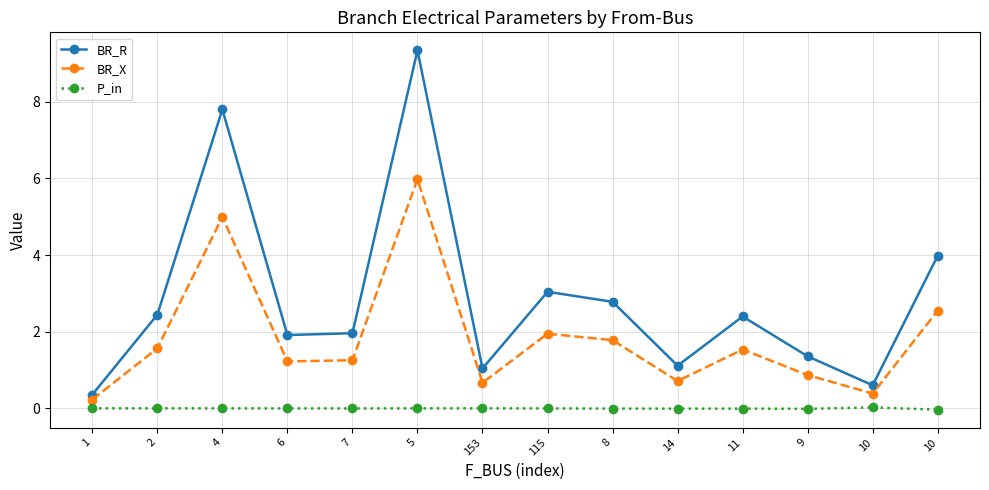

What value does the BR_R series have at 9?

1.4